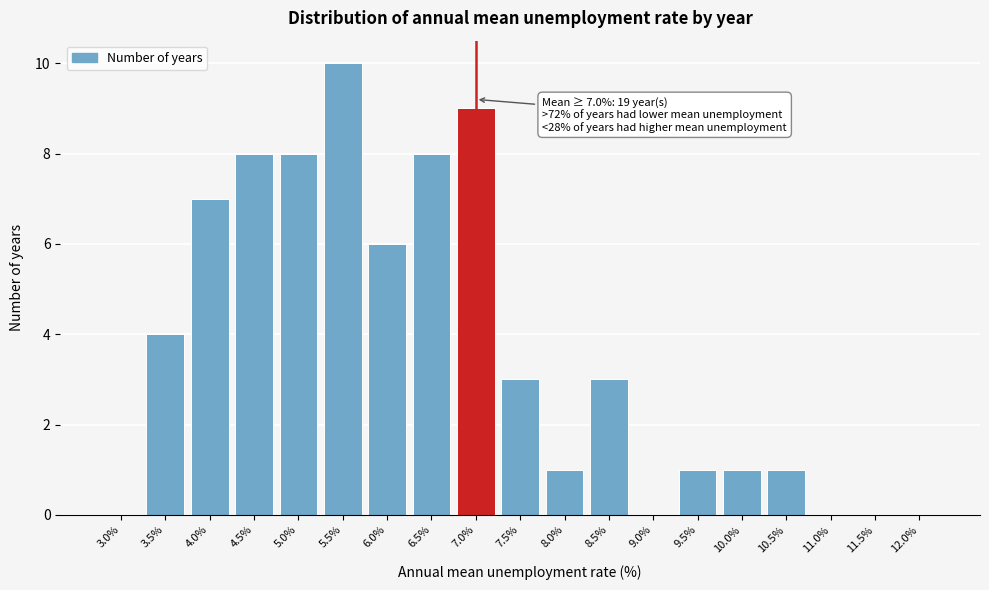

Reading left to right, transcribe all the data shown in this chart.

3.0%=0	3.5%=4	4.0%=7	4.5%=8	5.0%=8	5.5%=10	6.0%=6	6.5%=8	7.0%=9	7.5%=3	8.0%=1	8.5%=3	9.0%=0	9.5%=1	10.0%=1	10.5%=1	11.0%=0	11.5%=0	12.0%=0